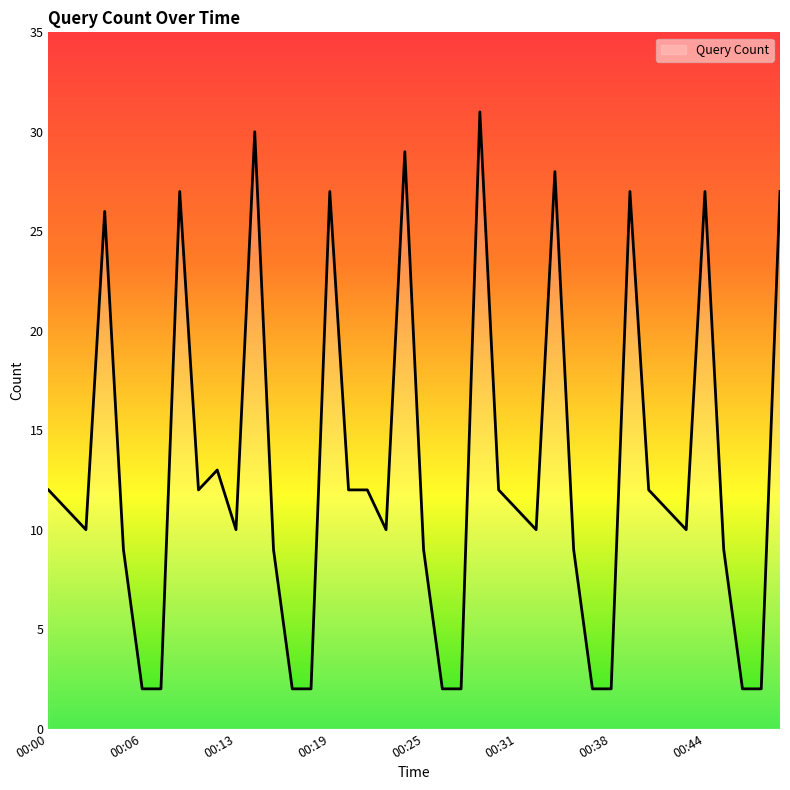

Does the chart display data point markers on the line(s)?

No